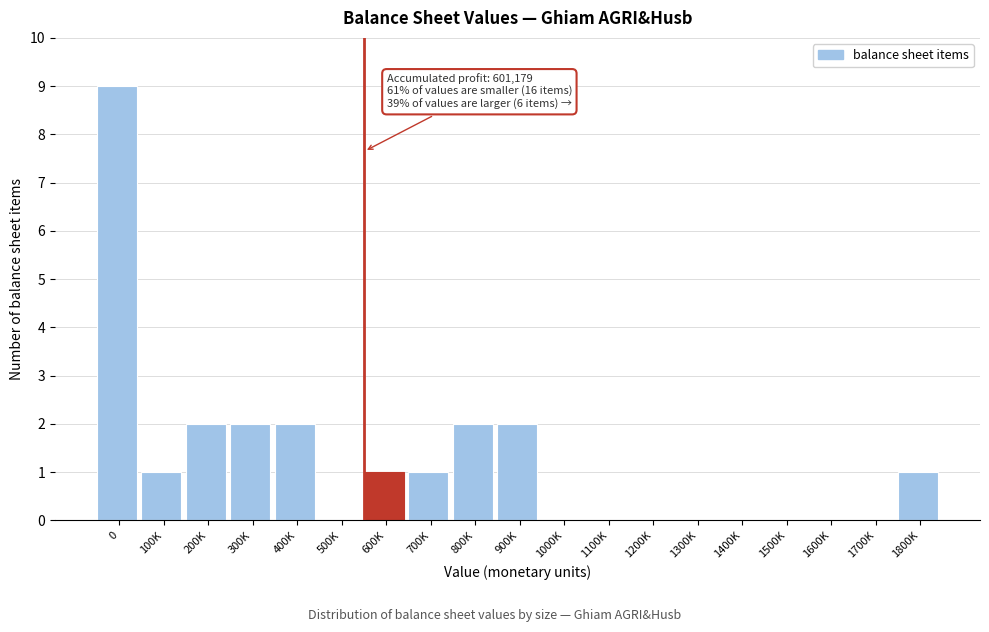

Reading left to right, list all the values displayed in this chart.

0=9	100K=1	200K=2	300K=2	400K=2	500K=0	600K=1	700K=1	800K=2	900K=2	1000K=0	1100K=0	1200K=0	1300K=0	1400K=0	1500K=0	1600K=0	1700K=0	1800K=1